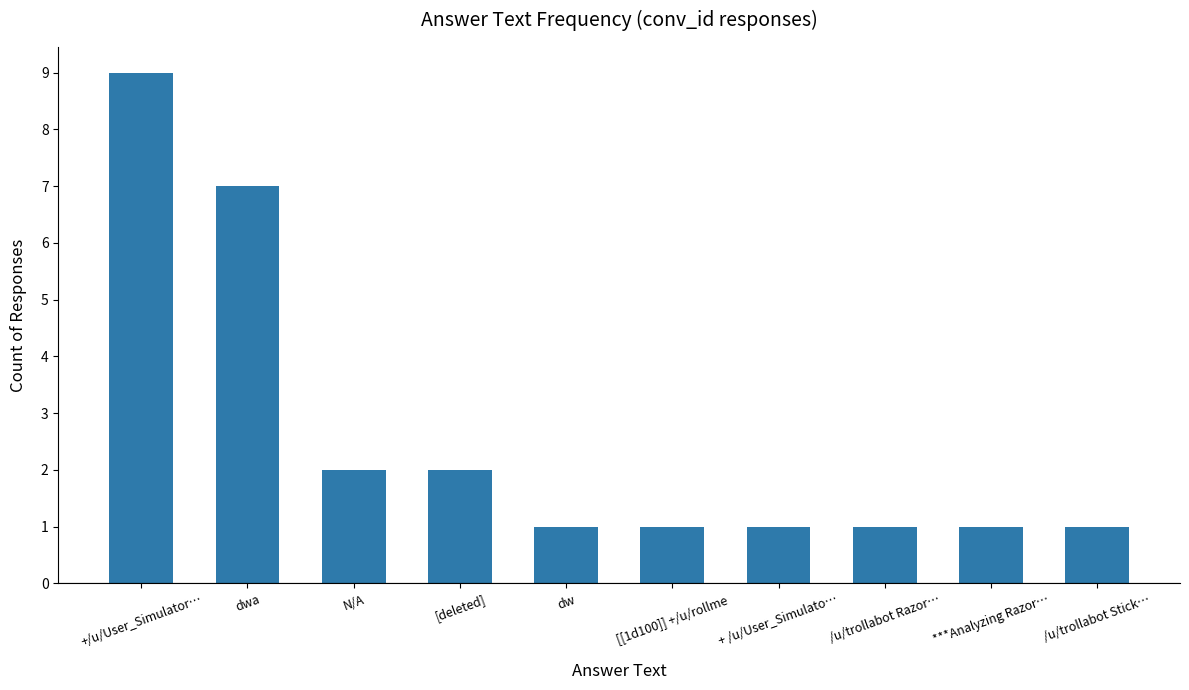

The value at [[1d100]] +/u/rollme is 1. True or false?

True